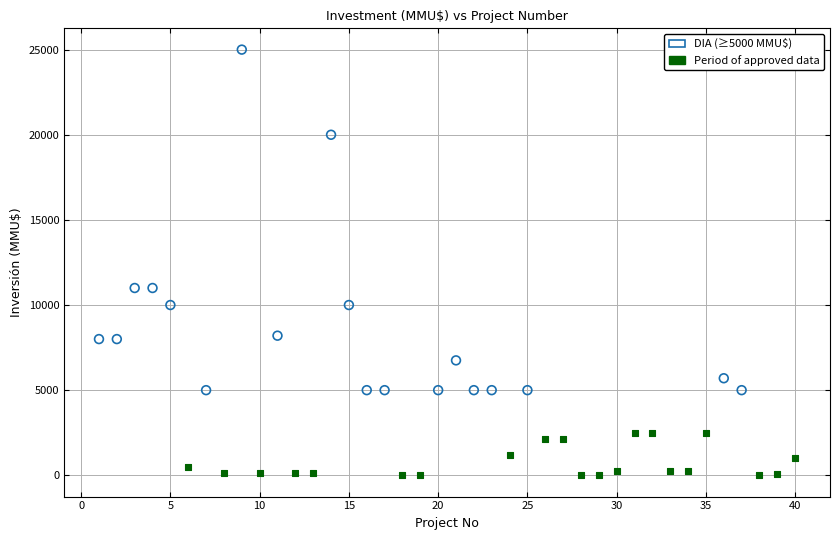

Which series reaches the minimum Y coordinate?

Period of approved data